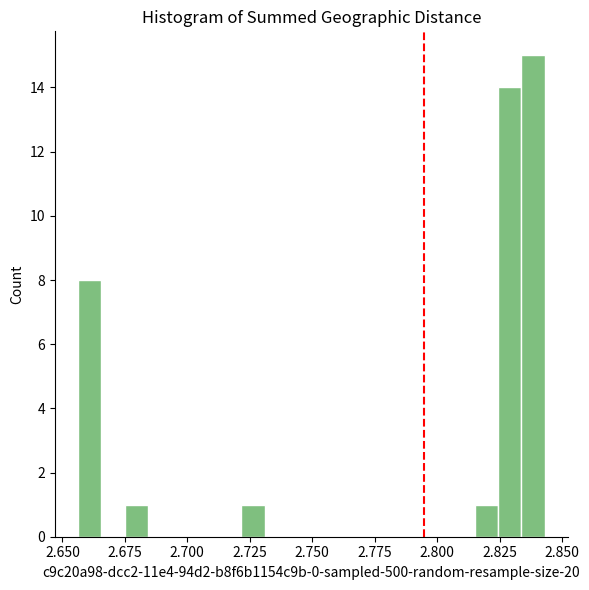

Read against the x-axis, roughly where is the centre of the tallest bar?

2.840